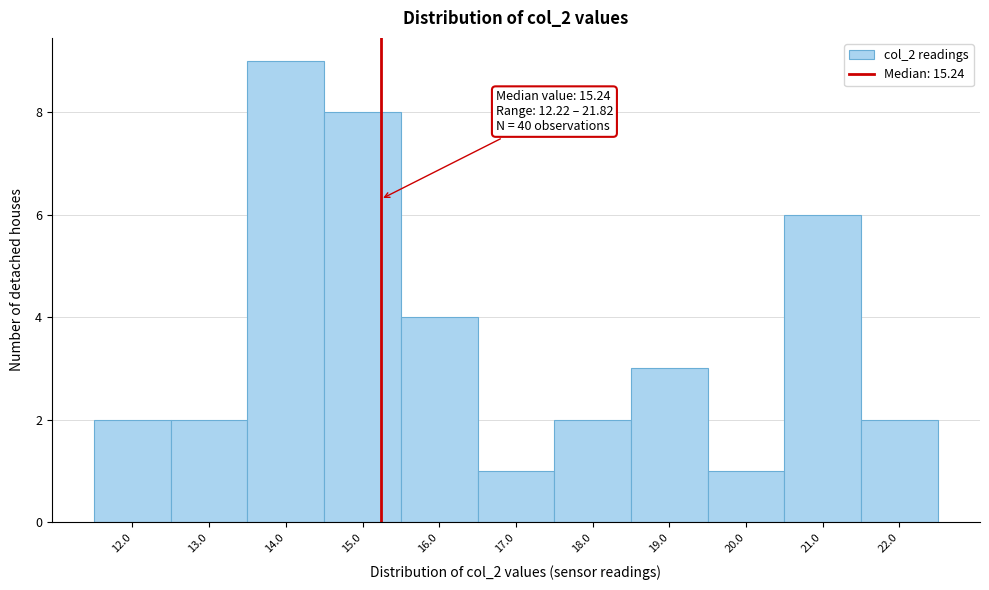

Which range on the x-axis has the tallest bar?

13.5 to 14.5